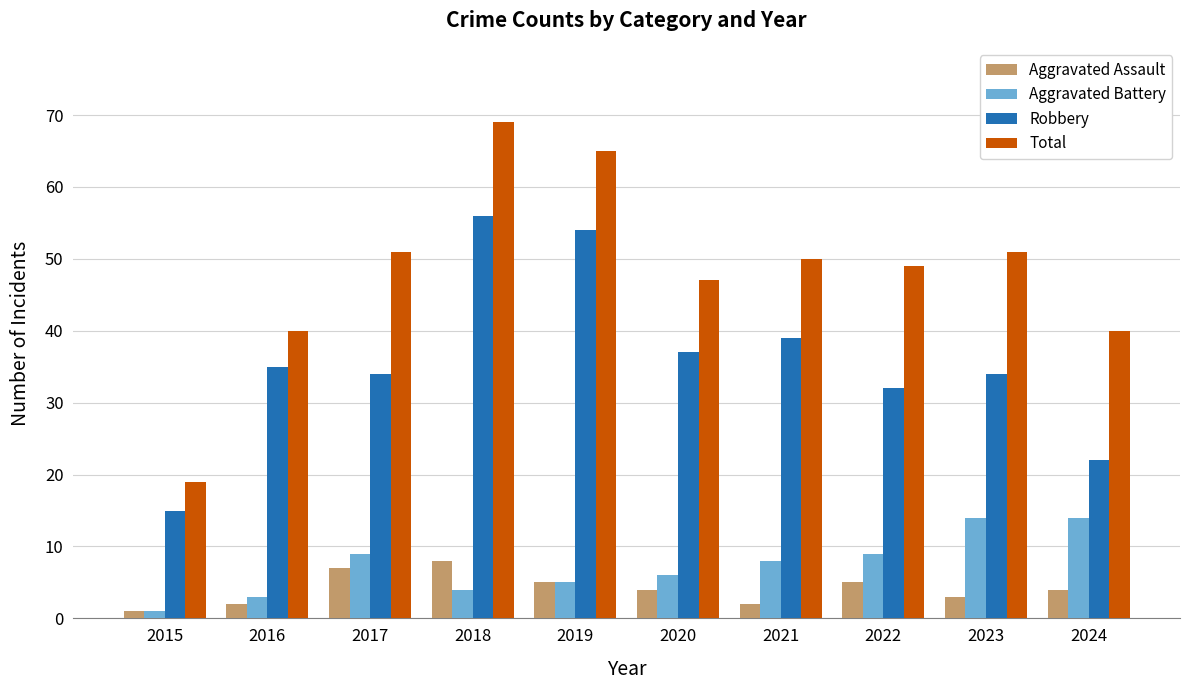

Is it true that Total equals 85 at 2023?

False